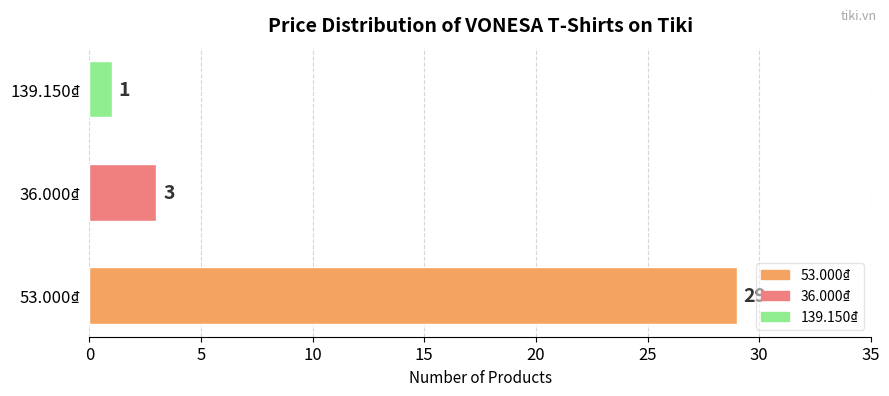

What is the sum of all values?

33